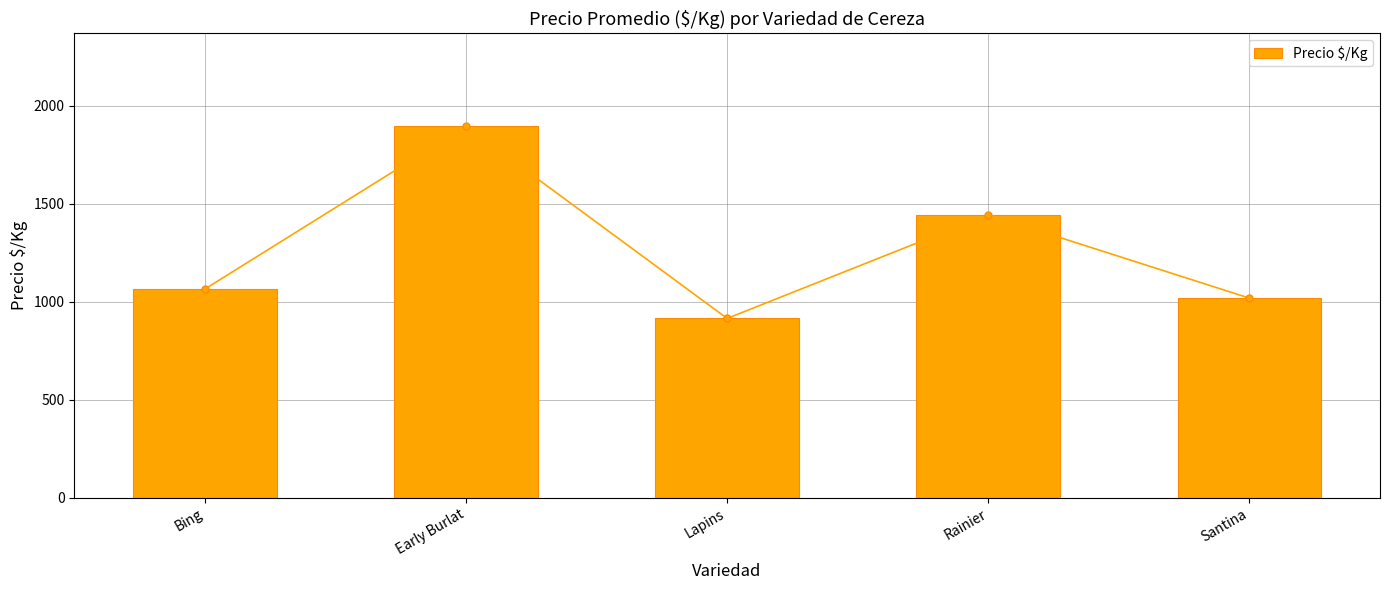

Which category has the highest value across all series?

Early Burlat